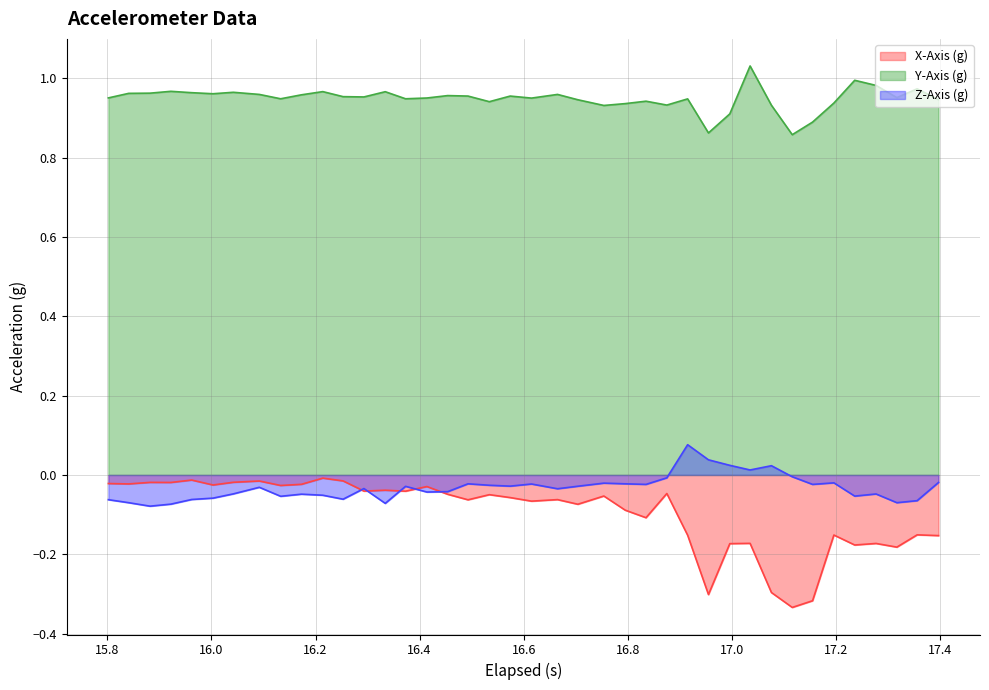

At how many categories does at least one series exceed 0?

40